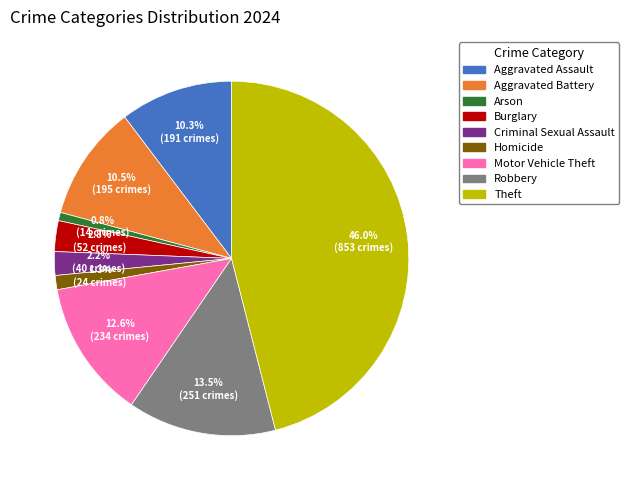

To the nearest percent, what is the difference between the largest and smallest slice percentages?

45%